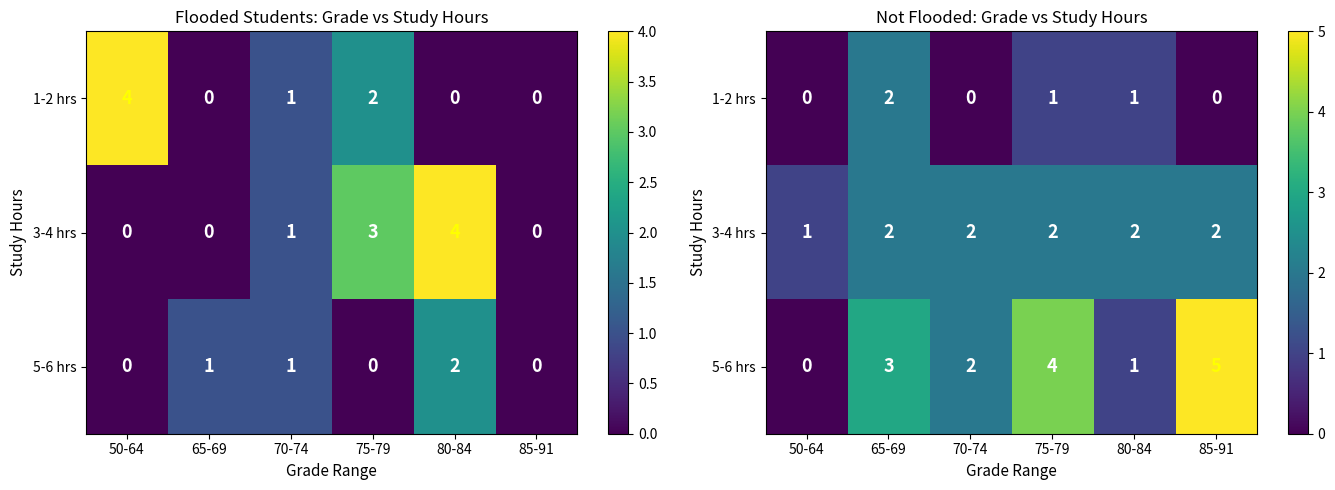

Which series has the largest total across all categories?

5-6 hrs